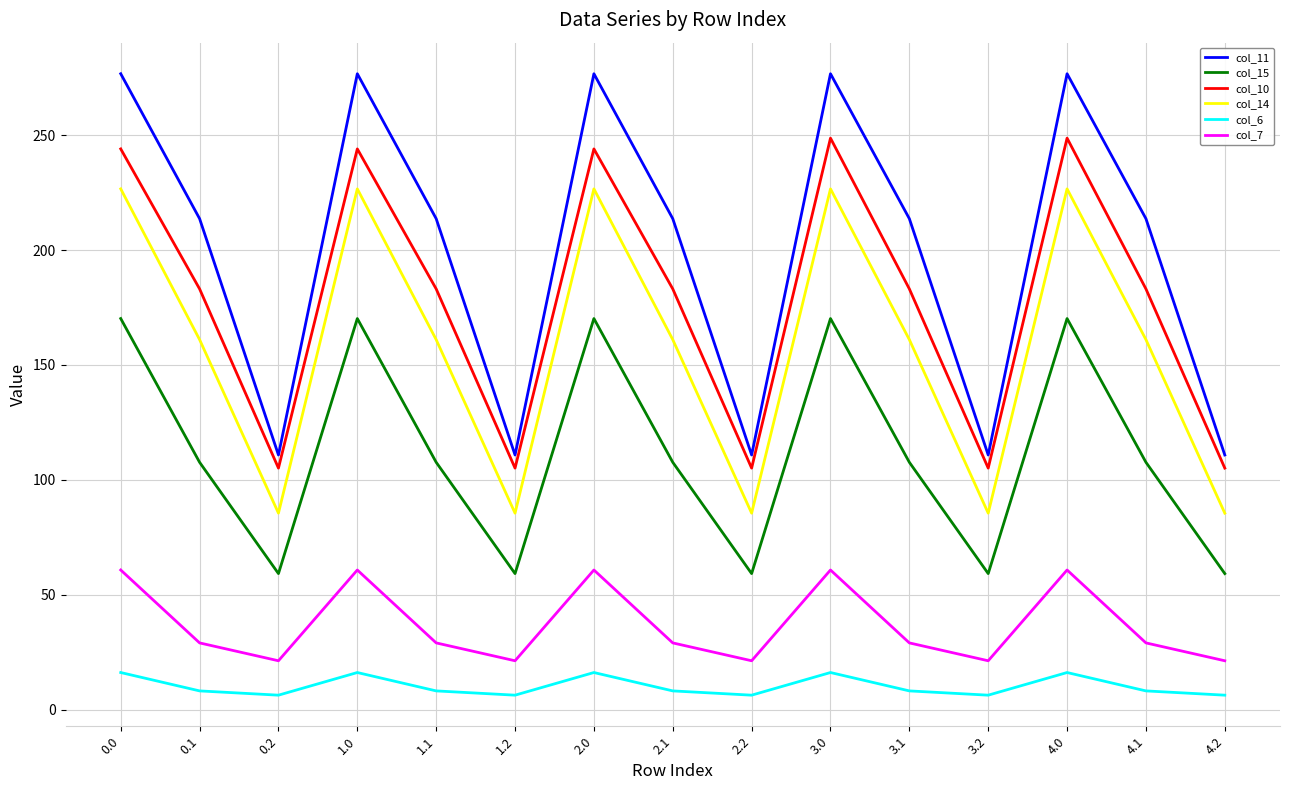

Which series has the largest total across all categories?

col_11